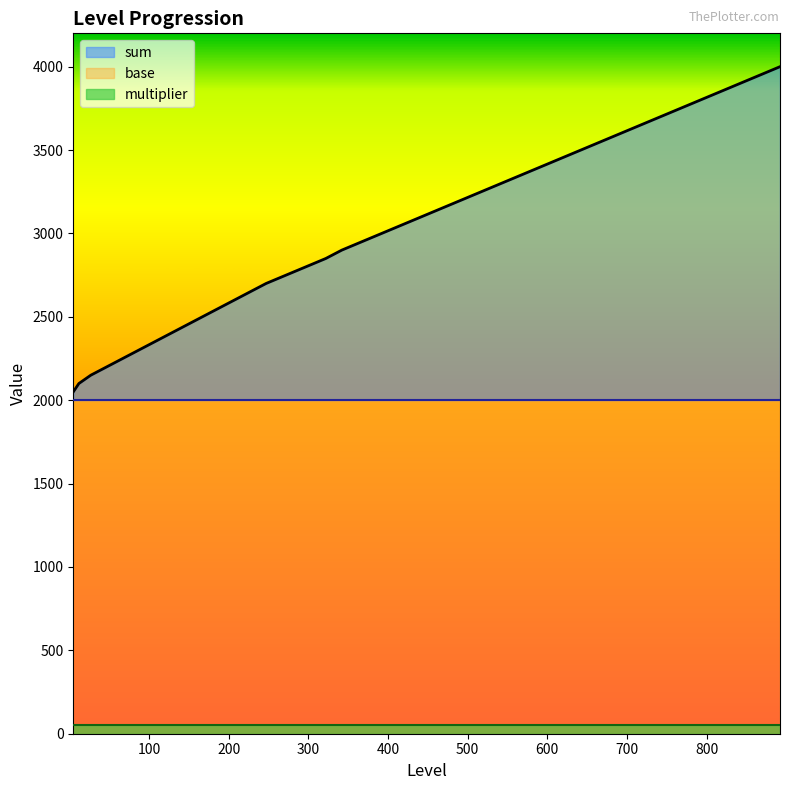

True or false: multiplier and sum intersect in this chart.

False